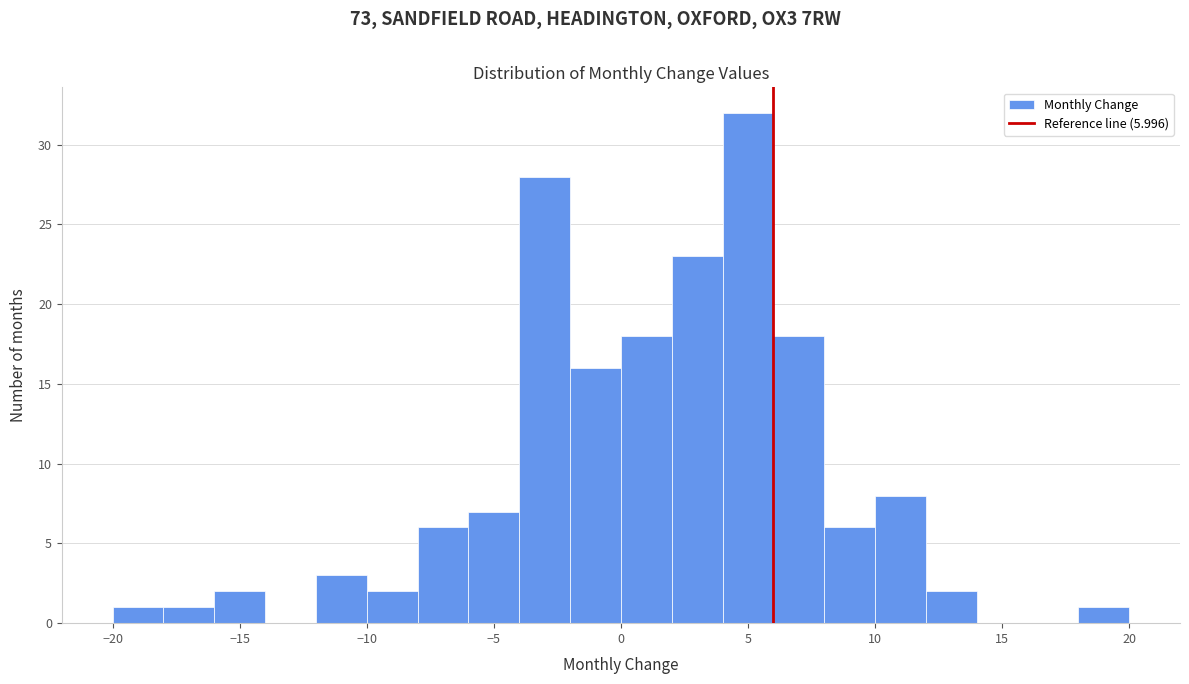

Which range on the x-axis has the tallest bar?

4 to 6